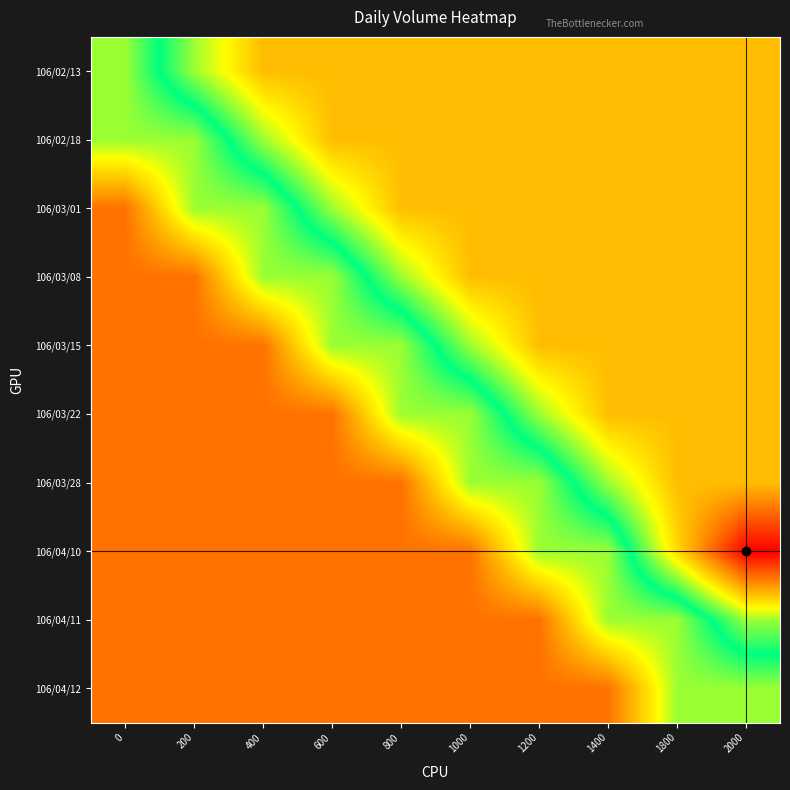

What is the total value across all series at 1000?

4.8